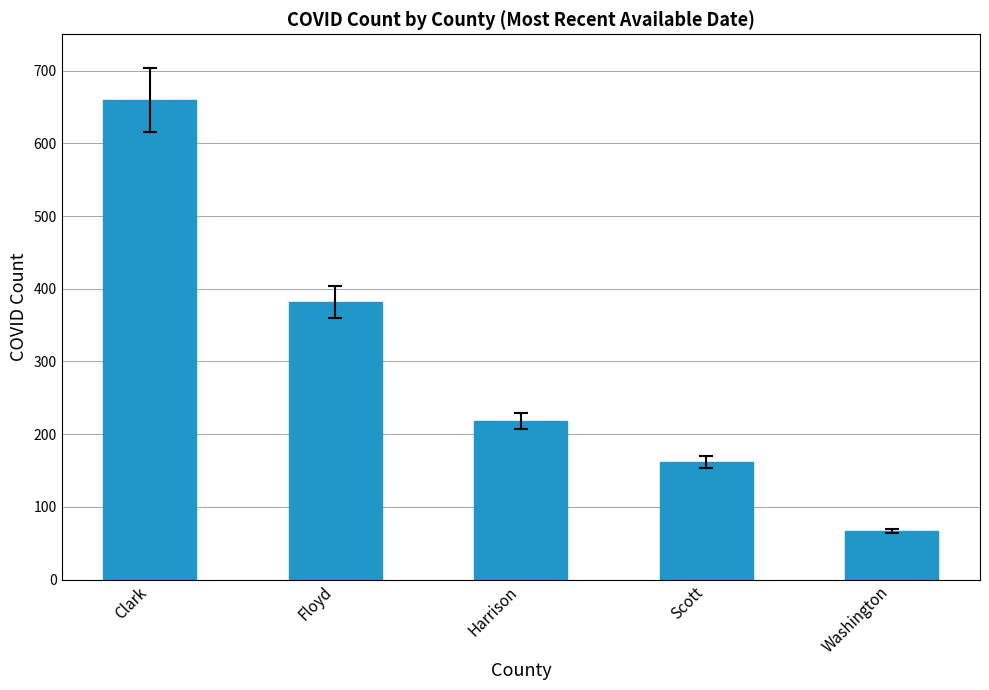

Are the bars horizontal?

No